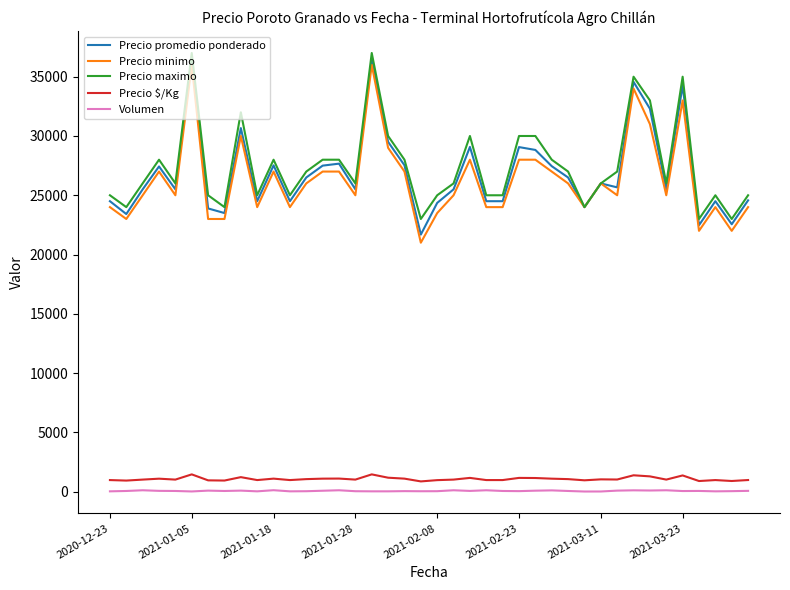

True or false: Precio $/Kg and Precio maximo intersect in this chart.

False